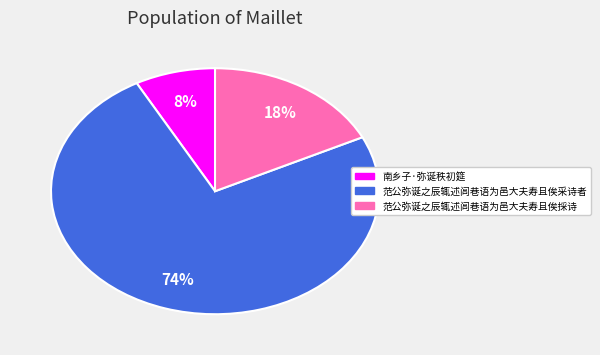

How many segments does this pie chart have?

3